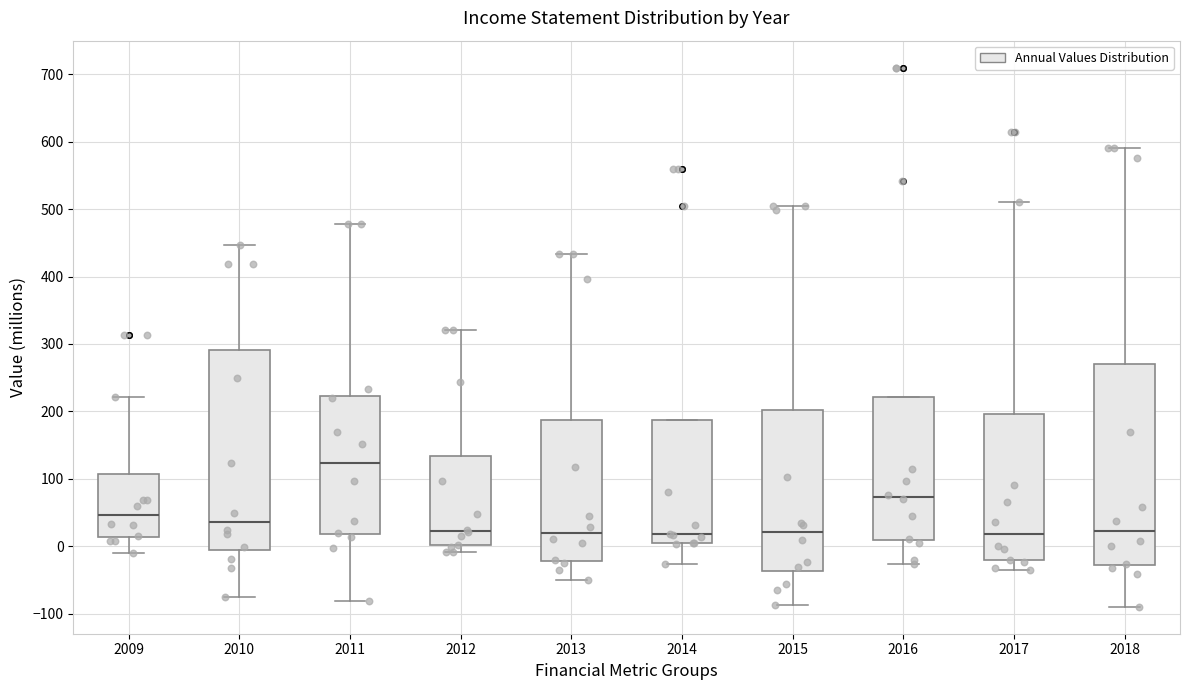

Reading left to right, transcribe this box plot: for each box, give where its median line is, the range the box spans, and where its two whiskers end, as read against the y-axis. The values are not printed on the chart, so give them approximately, as read against the axis.

2009: median 50, box 10 to 110, whiskers -10 to 220
2010: median 40, box -10 to 290, whiskers -70 to 450
2011: median 120, box 20 to 220, whiskers -80 to 480
2012: median 20, box 0 to 130, whiskers -10 to 320
2013: median 20, box -20 to 190, whiskers -50 to 430
2014: median 20, box 0 to 190, whiskers -30 to 190
2015: median 20, box -40 to 200, whiskers -90 to 500
2016: median 70, box 10 to 220, whiskers -30 to 220
2017: median 20, box -20 to 200, whiskers -40 to 510
2018: median 20, box -30 to 270, whiskers -90 to 590